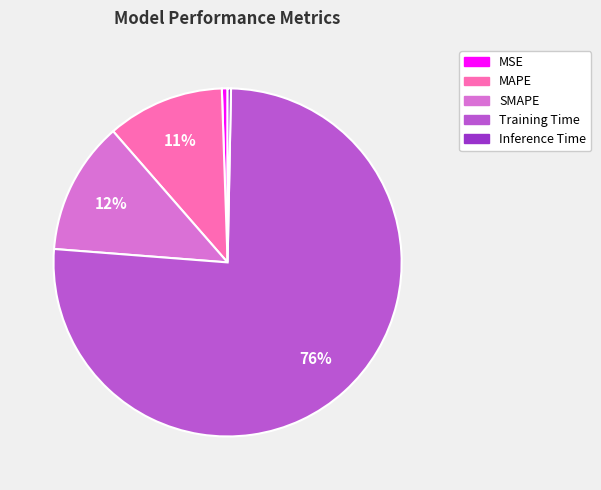

To the nearest percent, what is the combined percentage of Training Time and MAPE?

87%